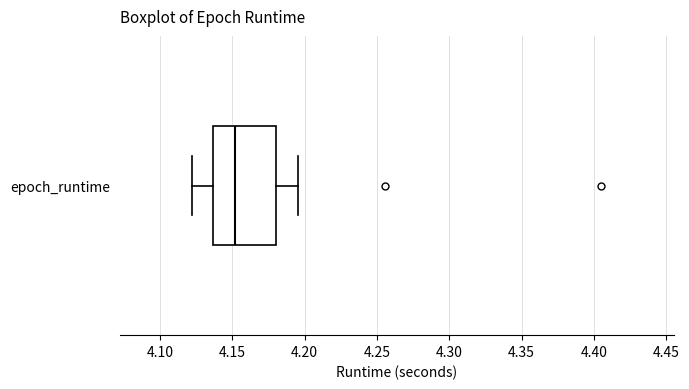

Read this box plot against the x-axis: the position of the median line, the range covered by the box, and the ends of both whiskers. The values are not printed on the chart, so give them approximately, as read against the axis.

median 4.150, box 4.135 to 4.180, whiskers 4.120 to 4.195